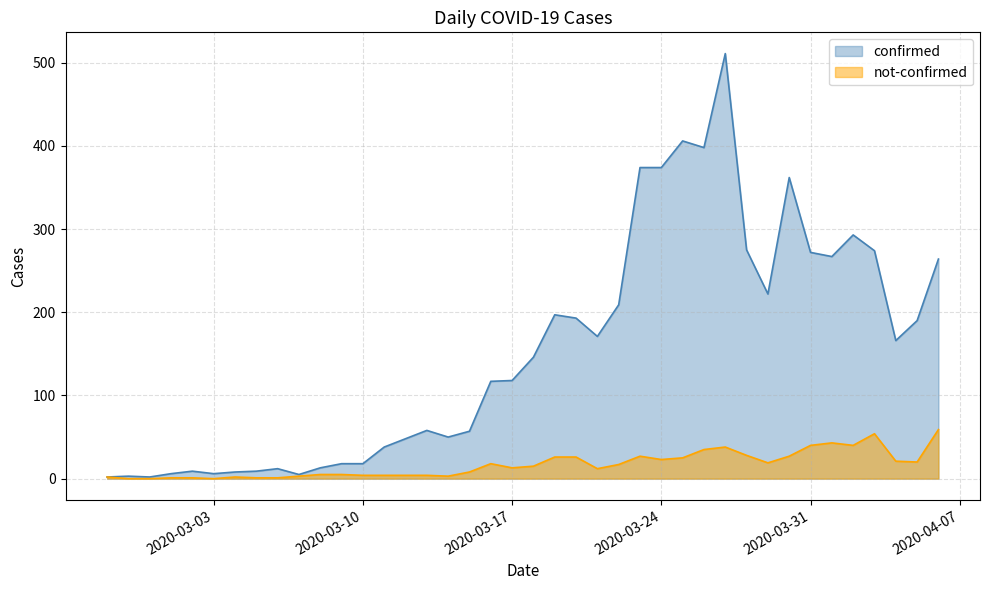

What is the spread (max minus min) of values at 2020-04-02?

253